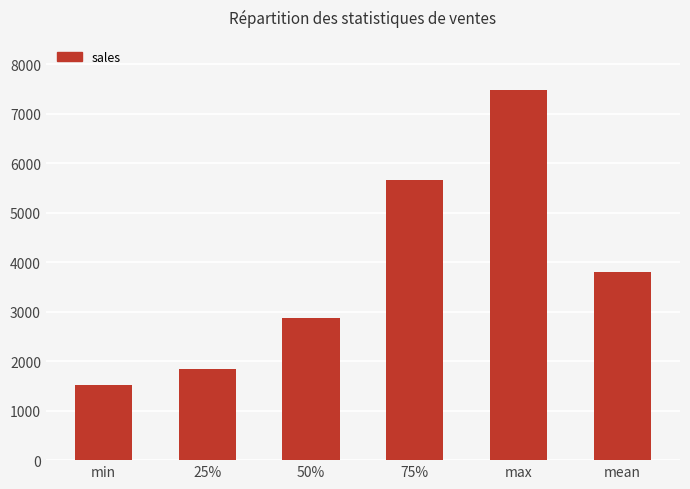

Does the chart contain stacked bars?

No